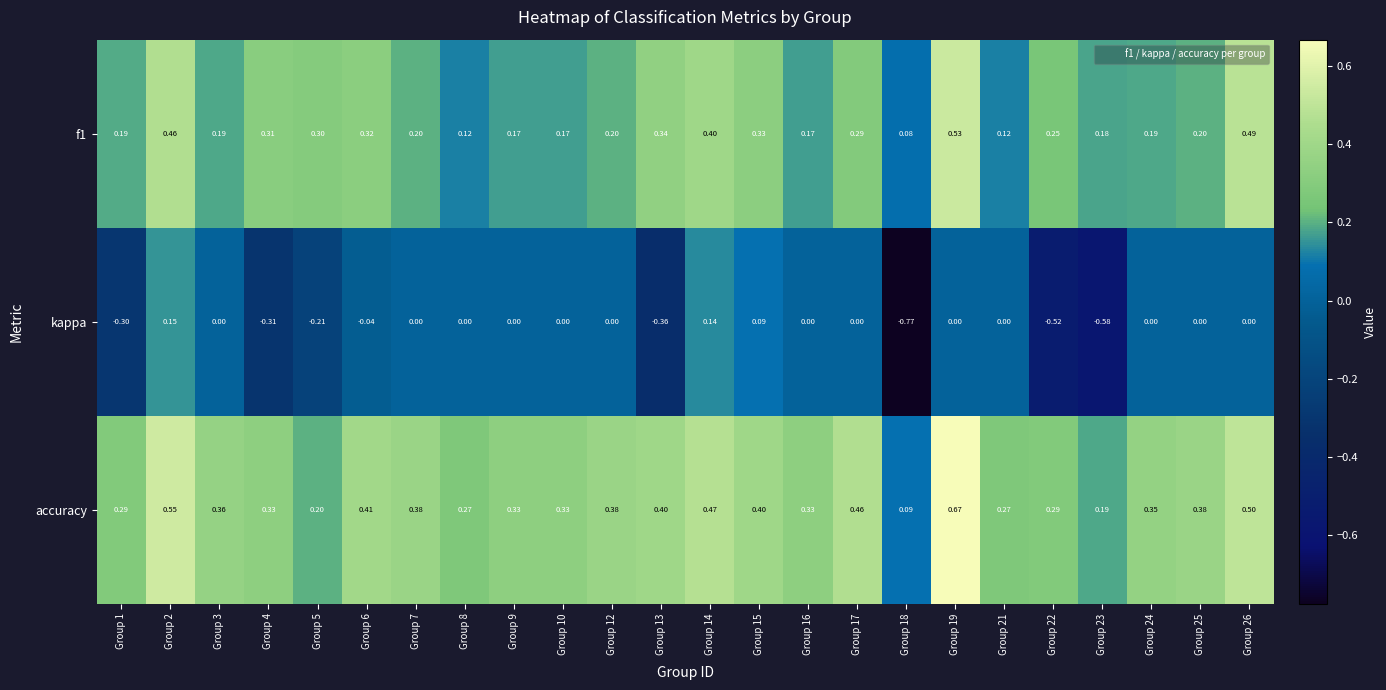

Between Group 19 and Group 22, which series saw the biggest shift?

kappa